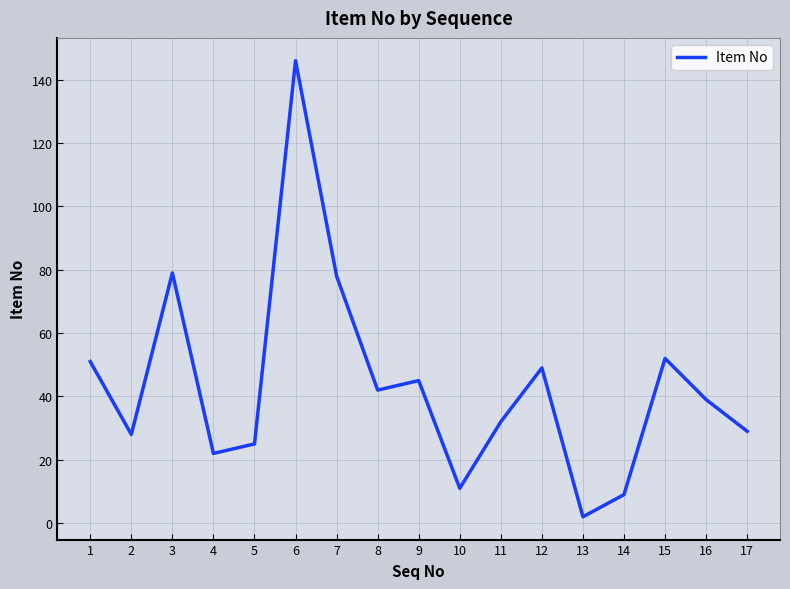

Reading left to right, what are all the values shown in this chart?

1=51	2=28	3=79	4=22	5=25	6=146	7=78	8=42	9=45	10=11	11=32	12=49	13=2	14=9	15=52	16=39	17=29